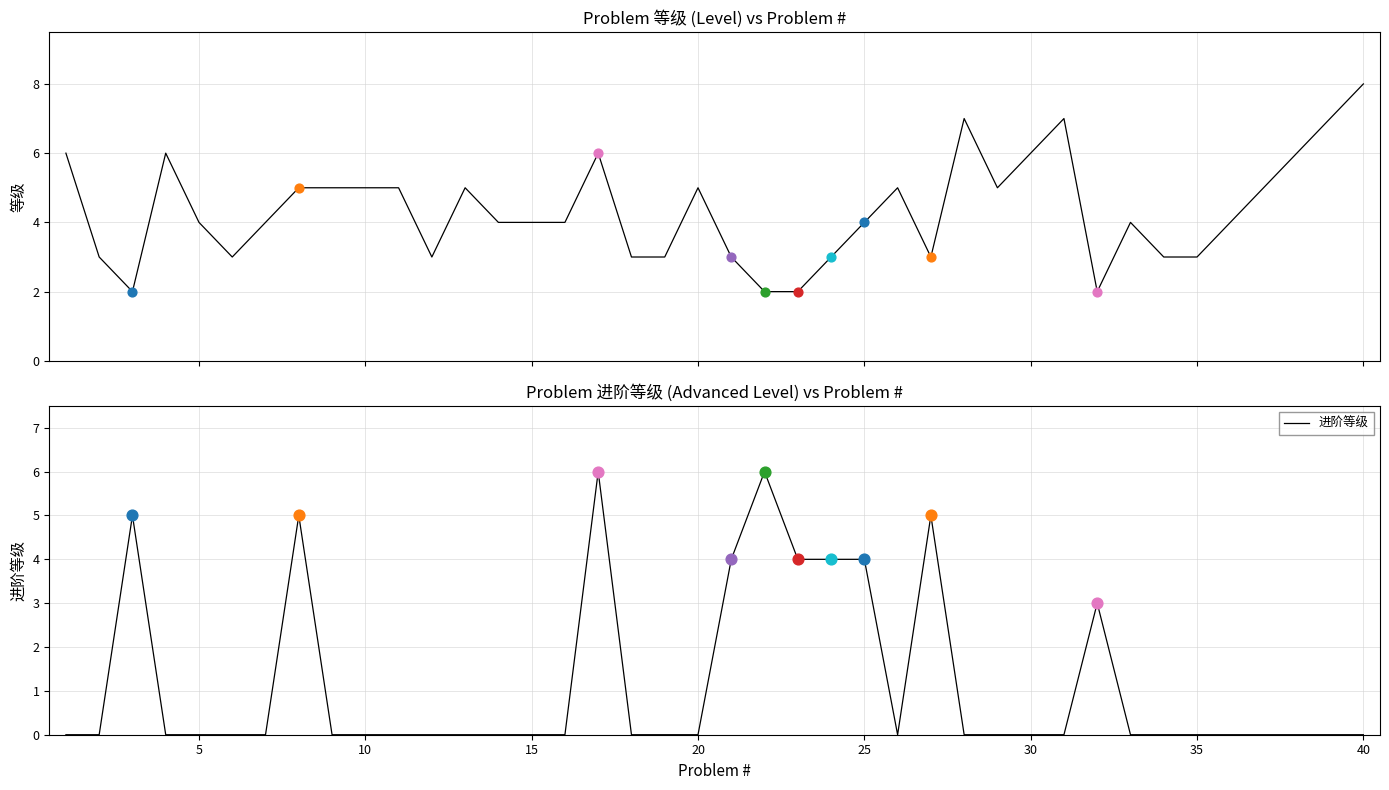

Which series contains the lowest Y value?

进阶等级